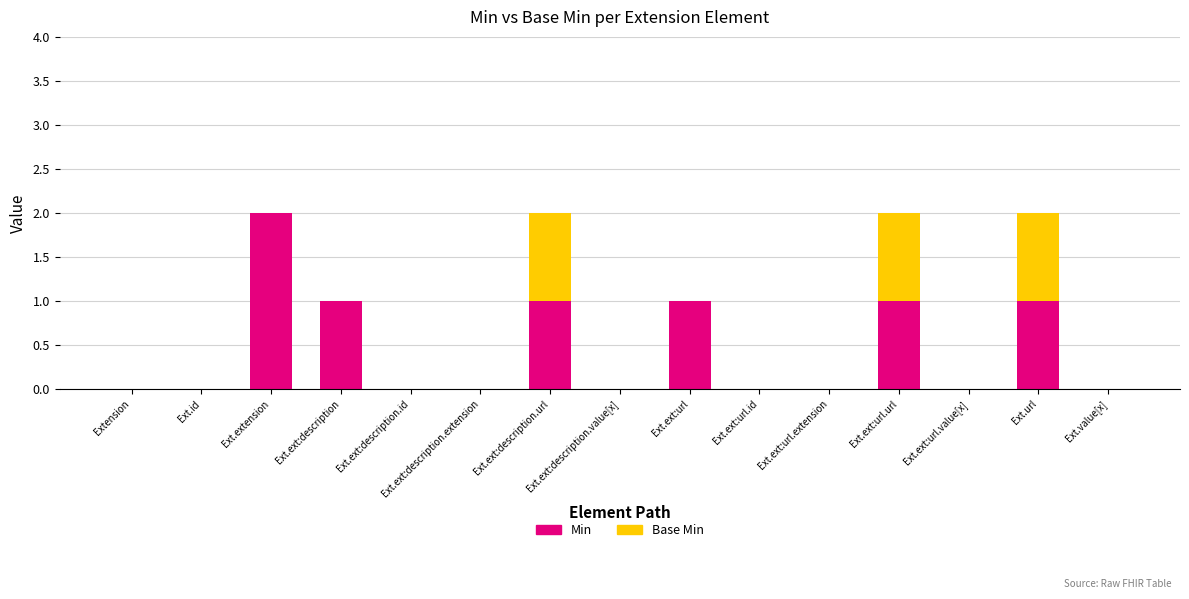

At which label does Min reach its peak?

Ext.extension